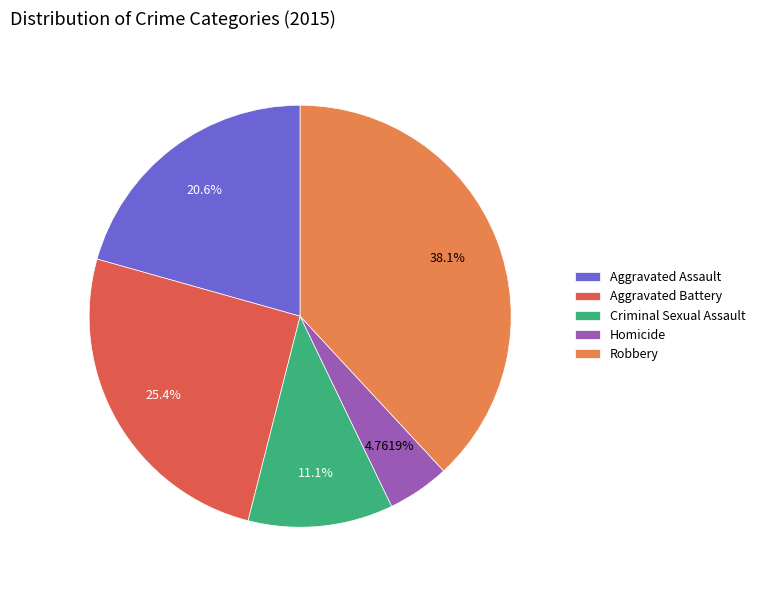

True or false: Robbery accounts for 53% of the total.

False